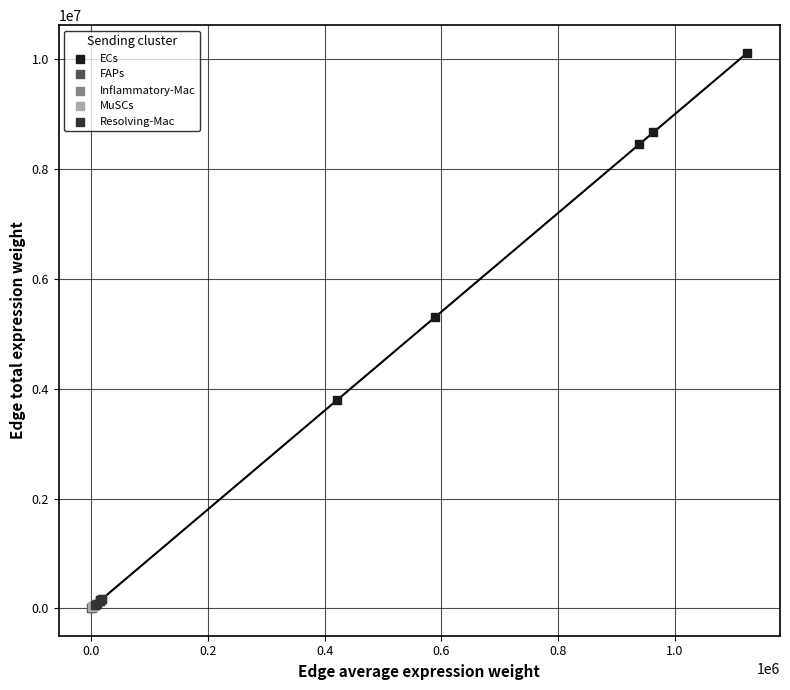

Which series has the largest Y range (max minus min)?

ECs